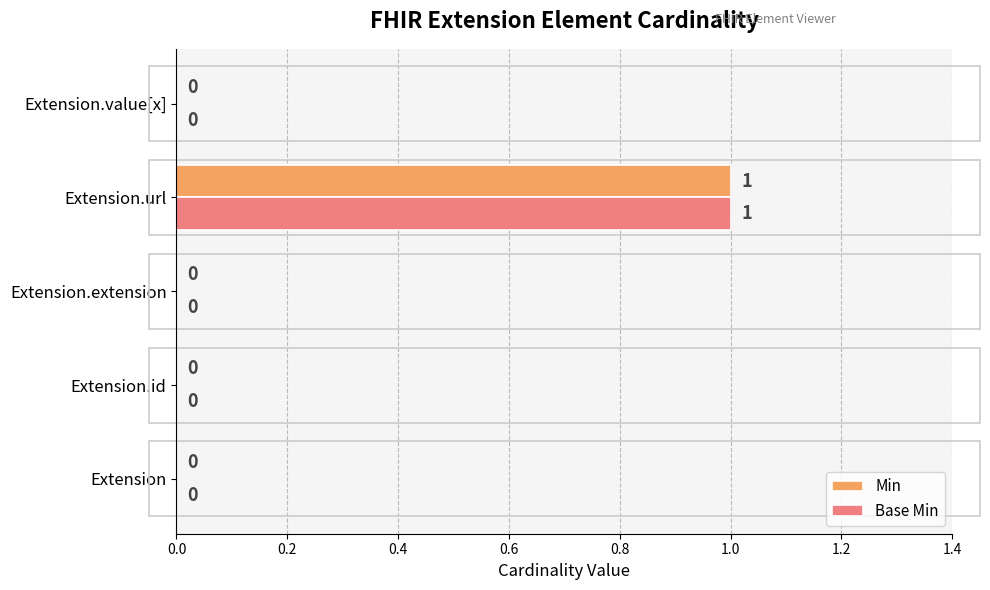

Is the value of Base Min at Extension.id greater than the value of Min at Extension.url?

No